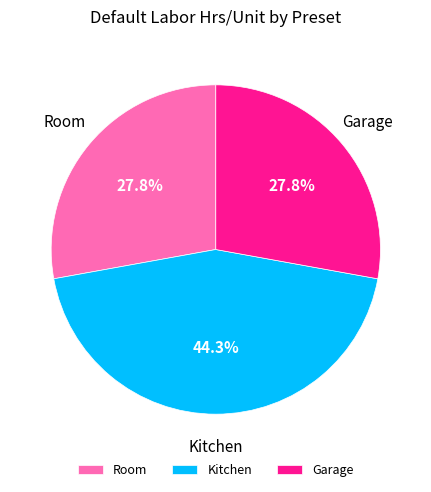

Does Room account for over 50% of the chart?

No